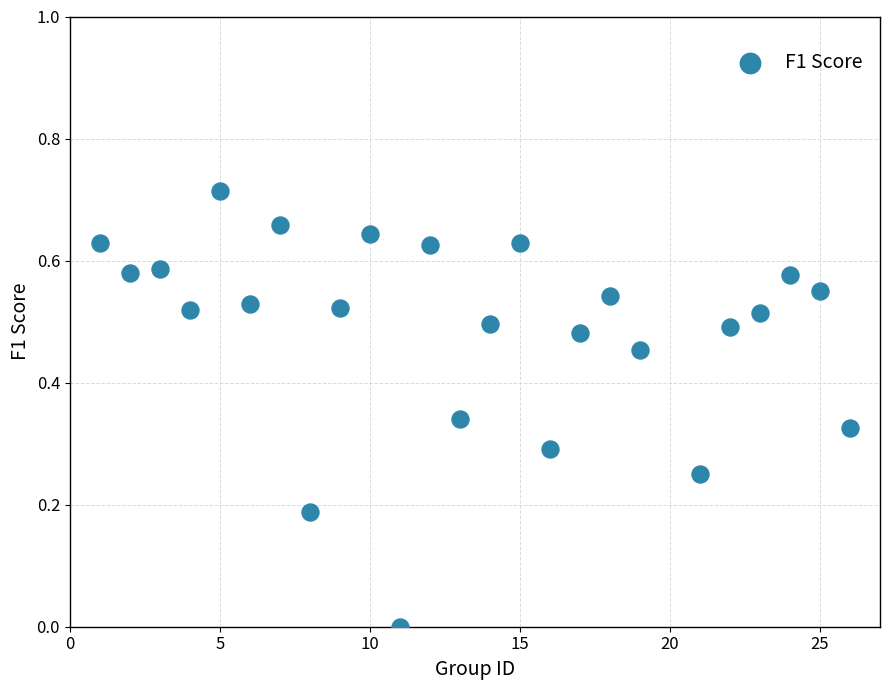

What is the range of X values (max minus min)?

25.0